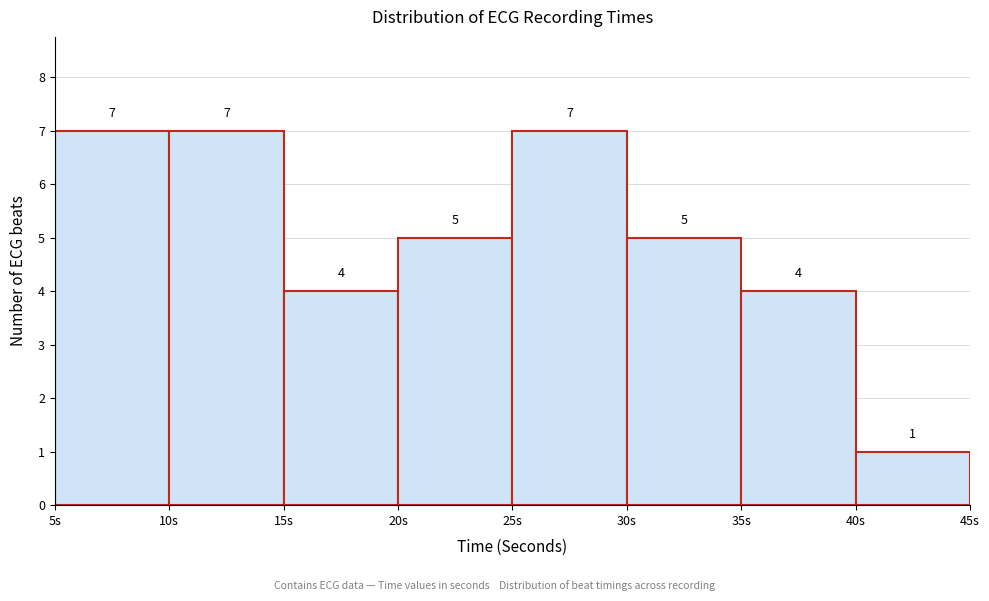

Reading left to right, transcribe this chart: for each bar, give the range it covers on the x-axis and its height.

5 to 10: 7
10 to 15: 7
15 to 20: 4
20 to 25: 5
25 to 30: 7
30 to 35: 5
35 to 40: 4
40 to 45: 1